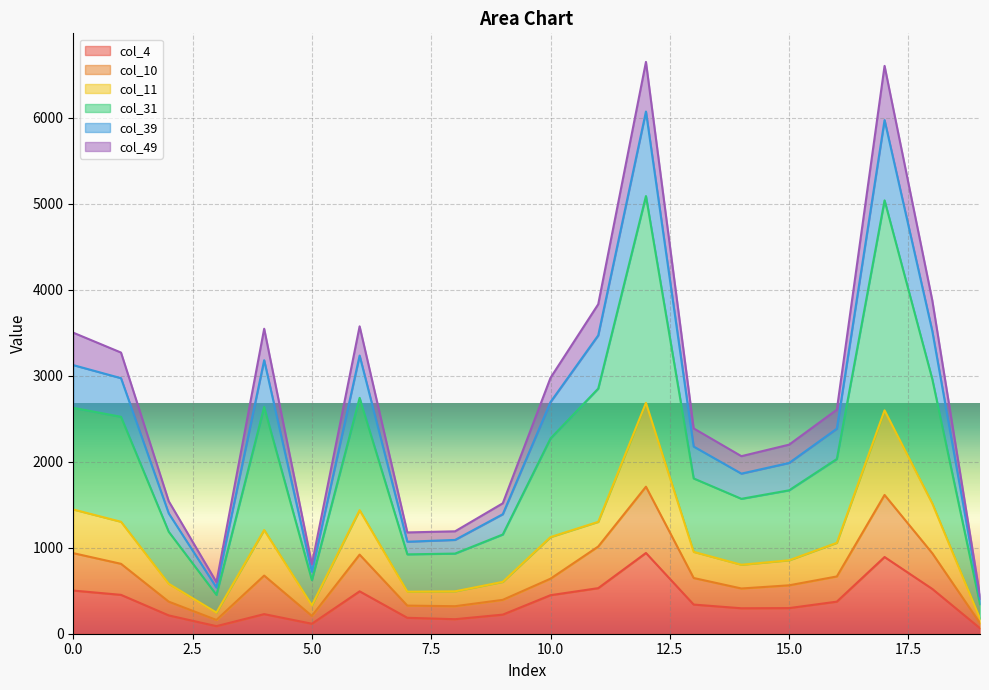

Does the chart display data point markers on the line(s)?

No